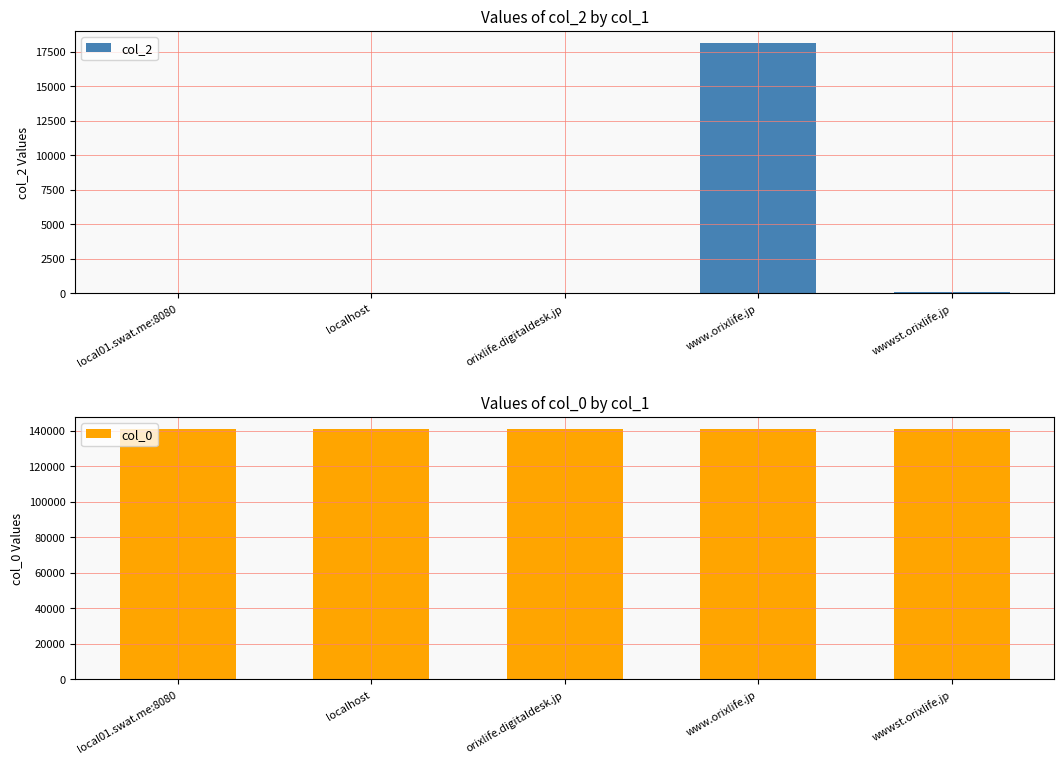

At how many categories does at least one series exceed 109431?

5